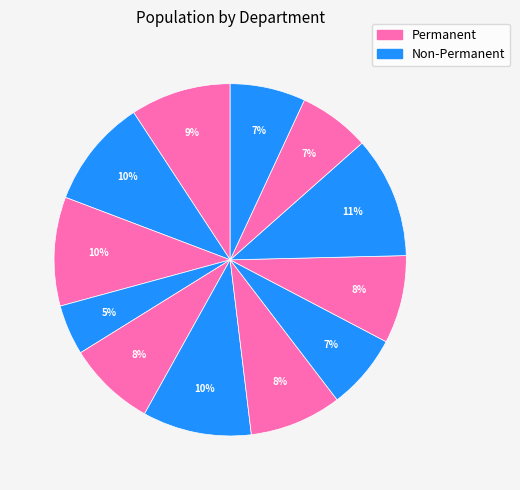

How many slices are in this pie chart?

12